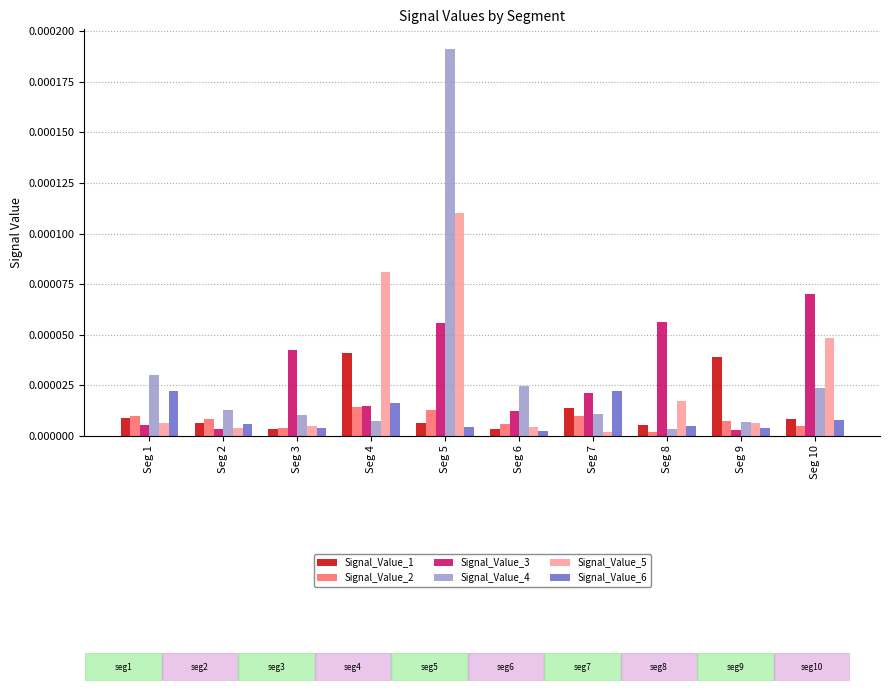

Which series has the largest range (max minus min)?

Signal_Value_4